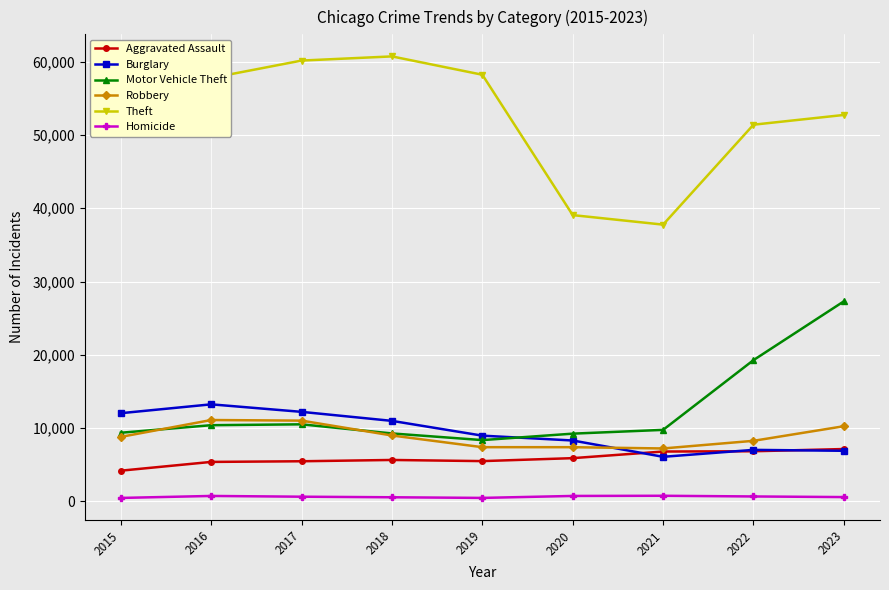

True or false: Robbery has a value of 8801 at 2015.

True